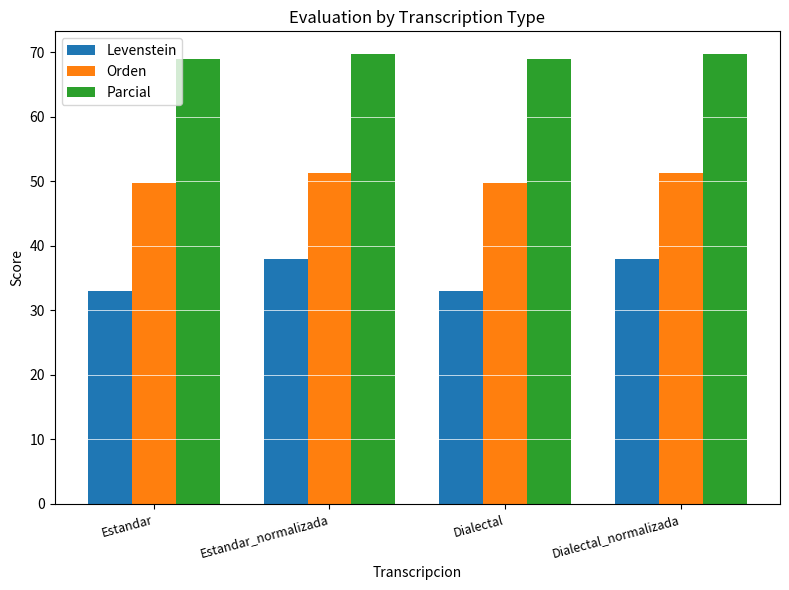

How many bars are there in each group?

3